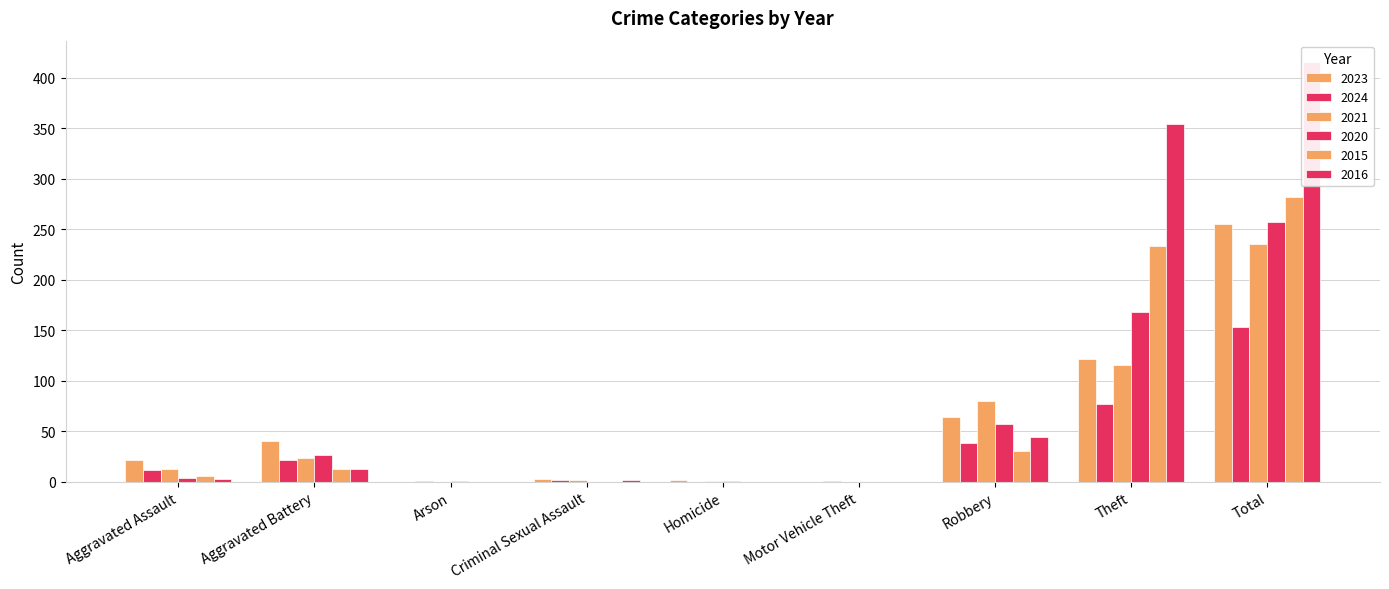

Reading left to right, list all the values displayed in this chart.

2023: Aggravated Assault=22	Aggravated Battery=40	Arson=0	Criminal Sexual Assault=3	Homicide=2	Motor Vehicle Theft=0	Robbery=64	Theft=122	Total=255
2024: Aggravated Assault=12	Aggravated Battery=22	Arson=1	Criminal Sexual Assault=2	Homicide=0	Motor Vehicle Theft=1	Robbery=38	Theft=77	Total=153
2021: Aggravated Assault=13	Aggravated Battery=23	Arson=0	Criminal Sexual Assault=2	Homicide=1	Motor Vehicle Theft=0	Robbery=80	Theft=116	Total=235
2020: Aggravated Assault=4	Aggravated Battery=26	Arson=1	Criminal Sexual Assault=0	Homicide=1	Motor Vehicle Theft=0	Robbery=57	Theft=168	Total=257
2015: Aggravated Assault=6	Aggravated Battery=13	Arson=0	Criminal Sexual Assault=0	Homicide=0	Motor Vehicle Theft=0	Robbery=30	Theft=233	Total=282
2016: Aggravated Assault=3	Aggravated Battery=13	Arson=0	Criminal Sexual Assault=2	Homicide=0	Motor Vehicle Theft=0	Robbery=44	Theft=354	Total=416